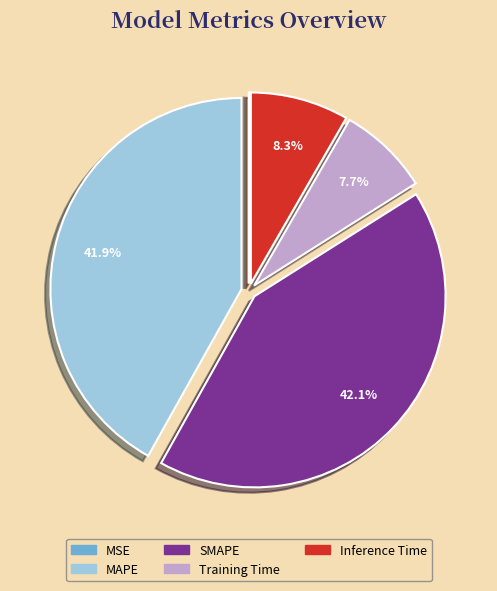

Which has a higher value, MAPE or Inference Time?

MAPE